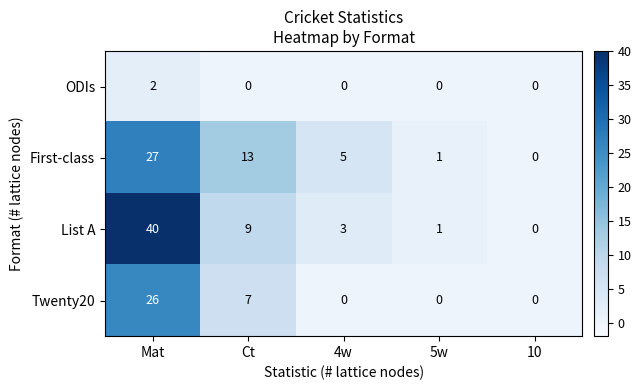

What is the highest value of the List A series?

40